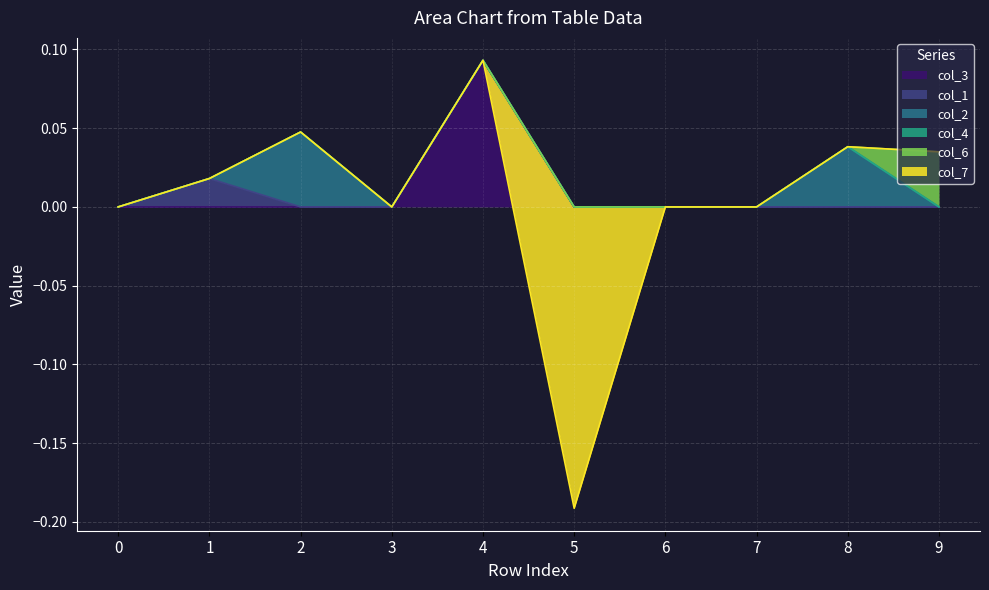

True or false: col_2 has a value of 0.0 at 6.

True